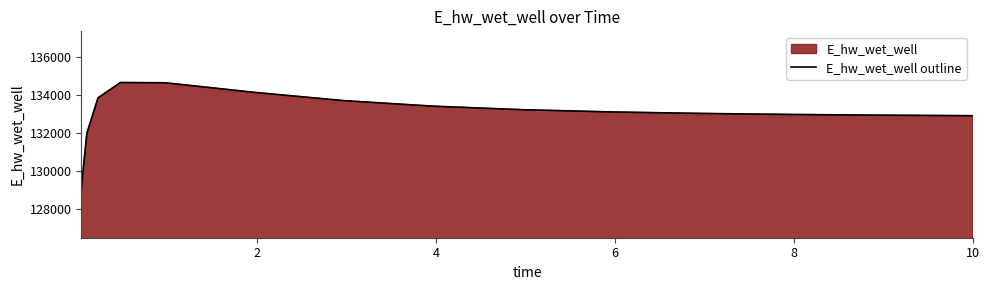

What is the smallest value displayed?

129084.6